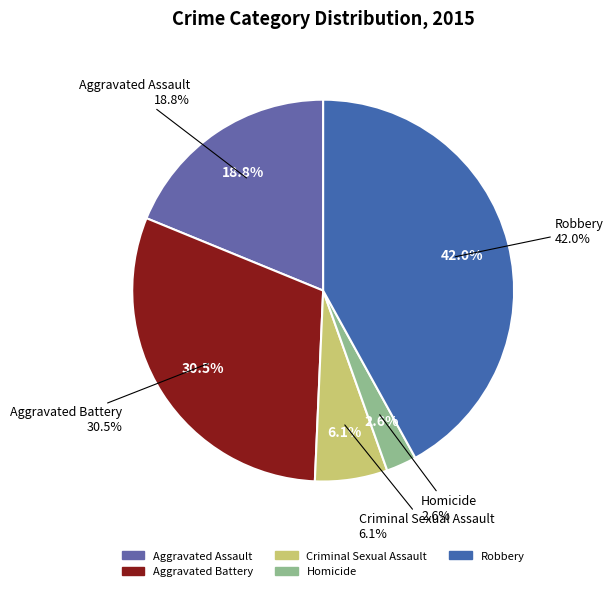

Is Aggravated Battery the majority of the pie?

No